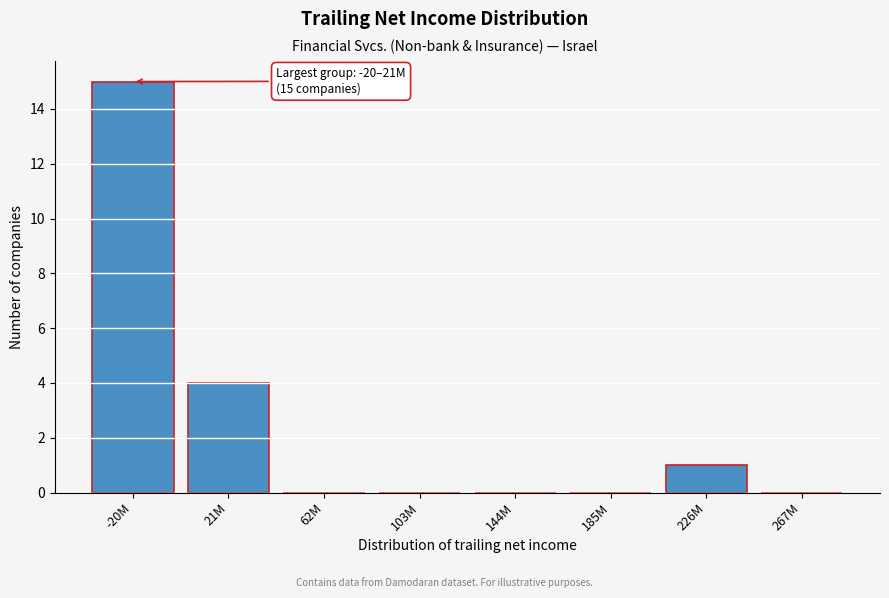

Reading left to right, extract all data points from this chart.

-20M=15	21M=4	62M=0	103M=0	144M=0	185M=0	226M=1	267M=0